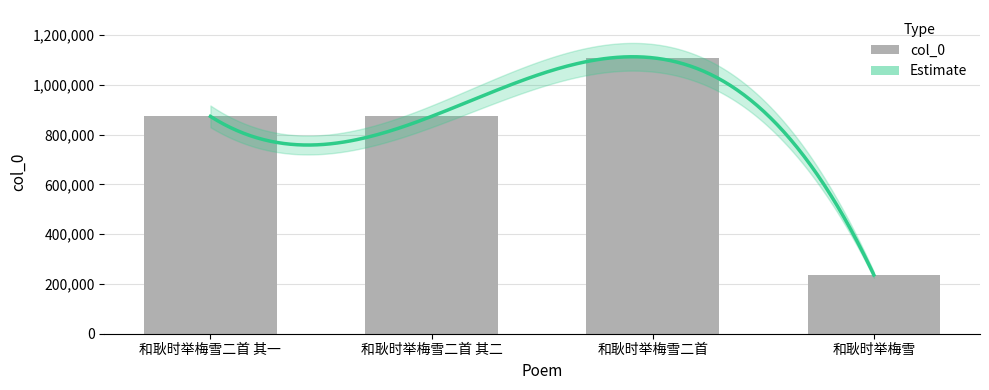

Approximately how many times larger is the value at 和耿时举梅雪二首 其二 compared to 和耿时举梅雪?

3.7